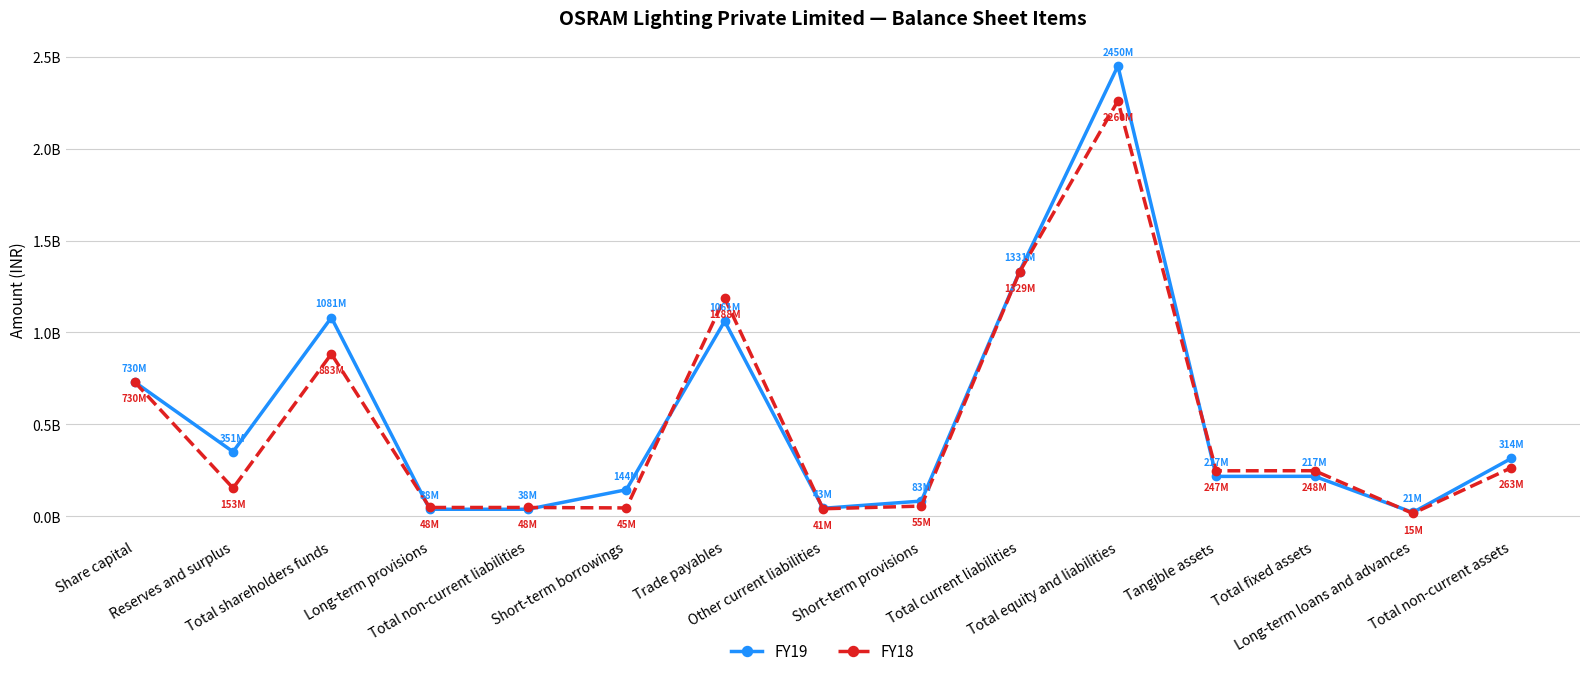

Rank the series by their maximum value, from lowest to highest.

FY18, FY19